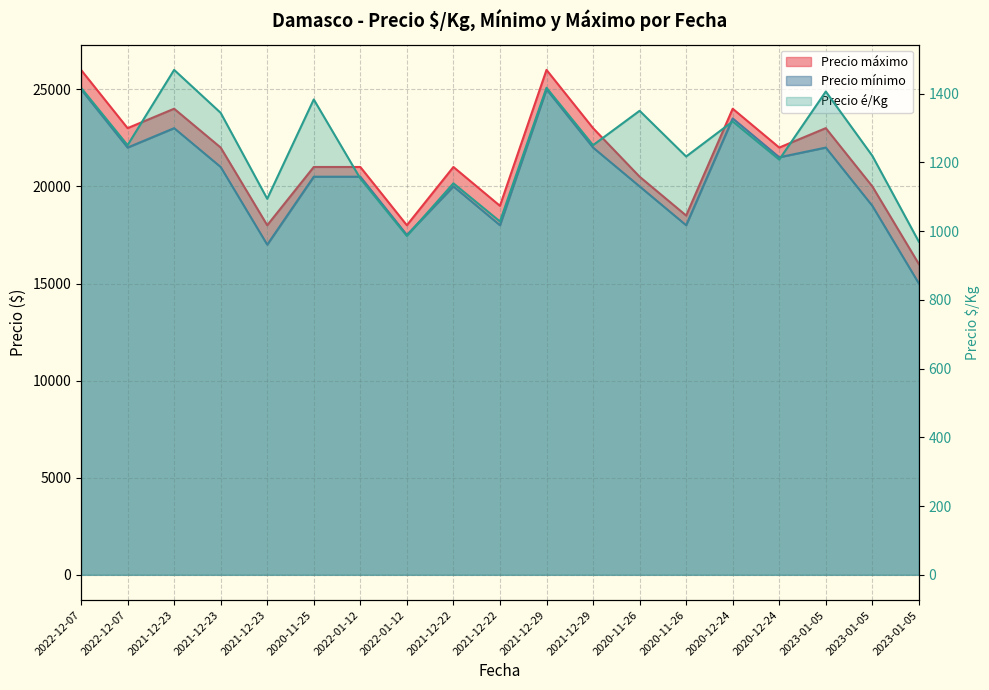

What is the approximate value of Precio é/Kg line at 2021-12-29, to the nearest 50?

1250